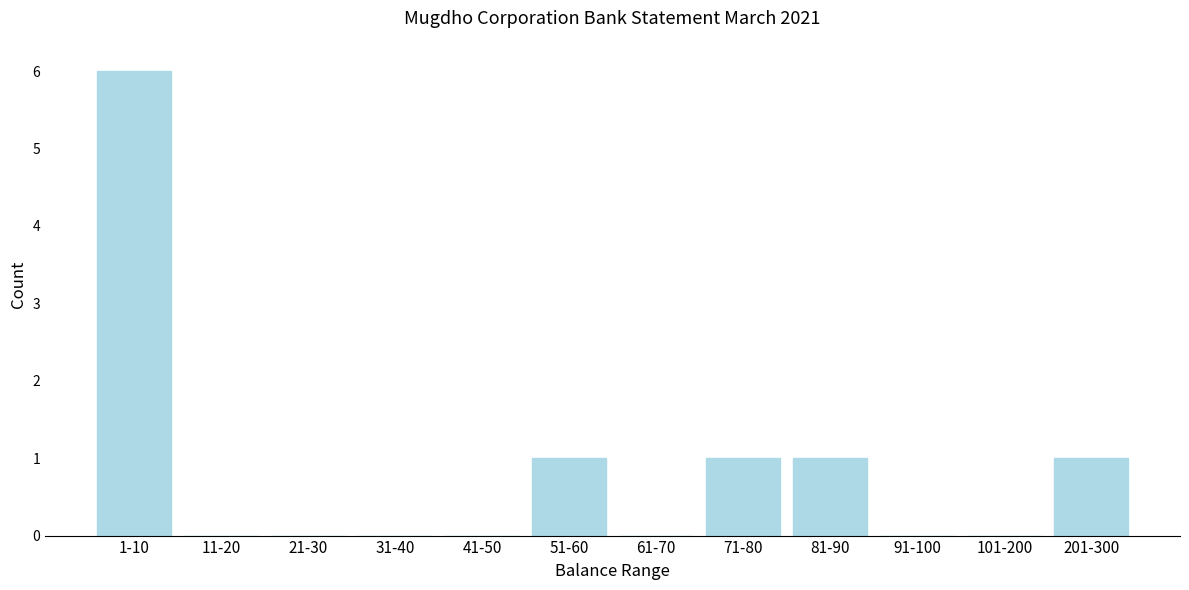

Reading left to right, what are all the values shown in this chart?

1-10=6	11-20=0	21-30=0	31-40=0	41-50=0	51-60=1	61-70=0	71-80=1	81-90=1	91-100=0	101-200=0	201-300=1